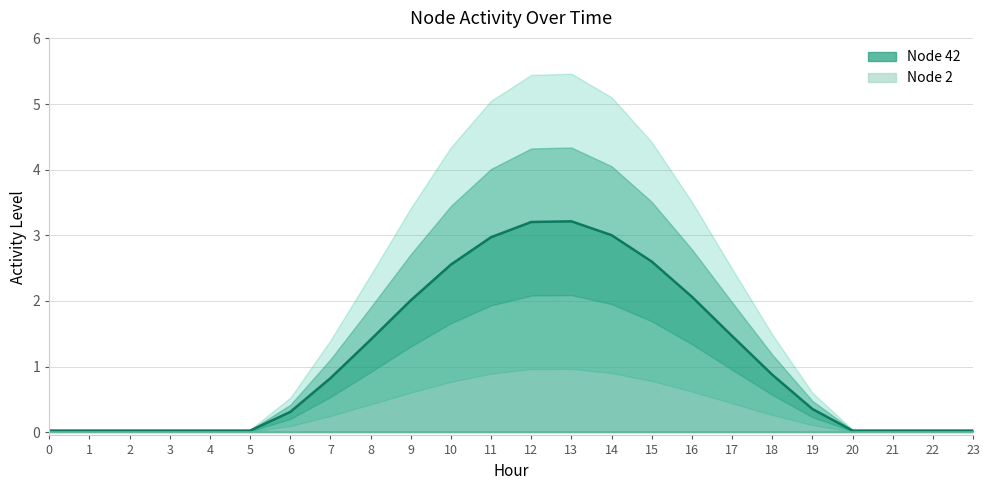

What is the difference between the maximum and minimum values?

3.2